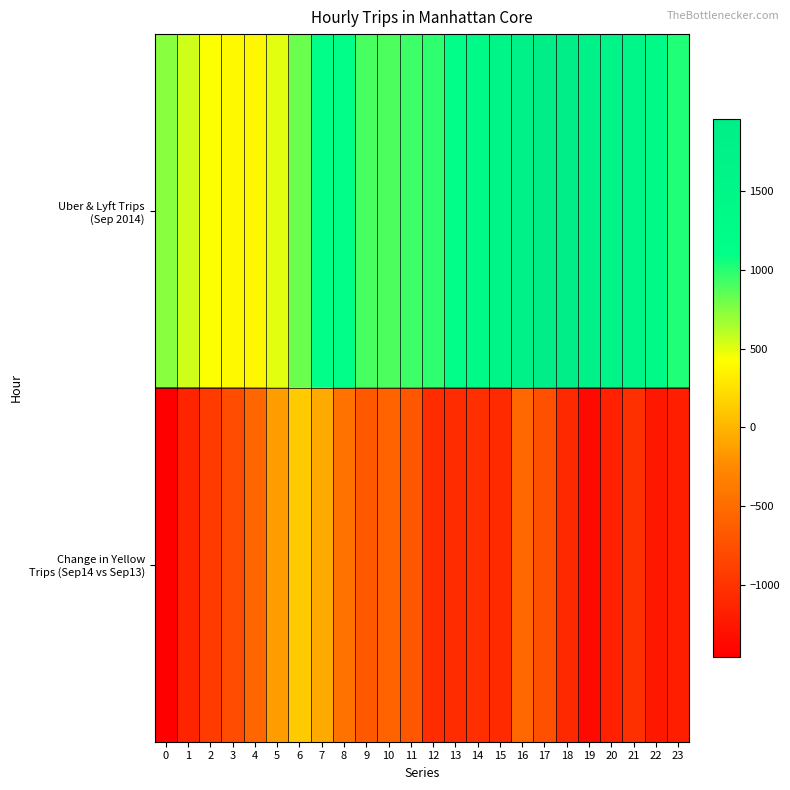

What is the smallest value displayed?

-1460.2